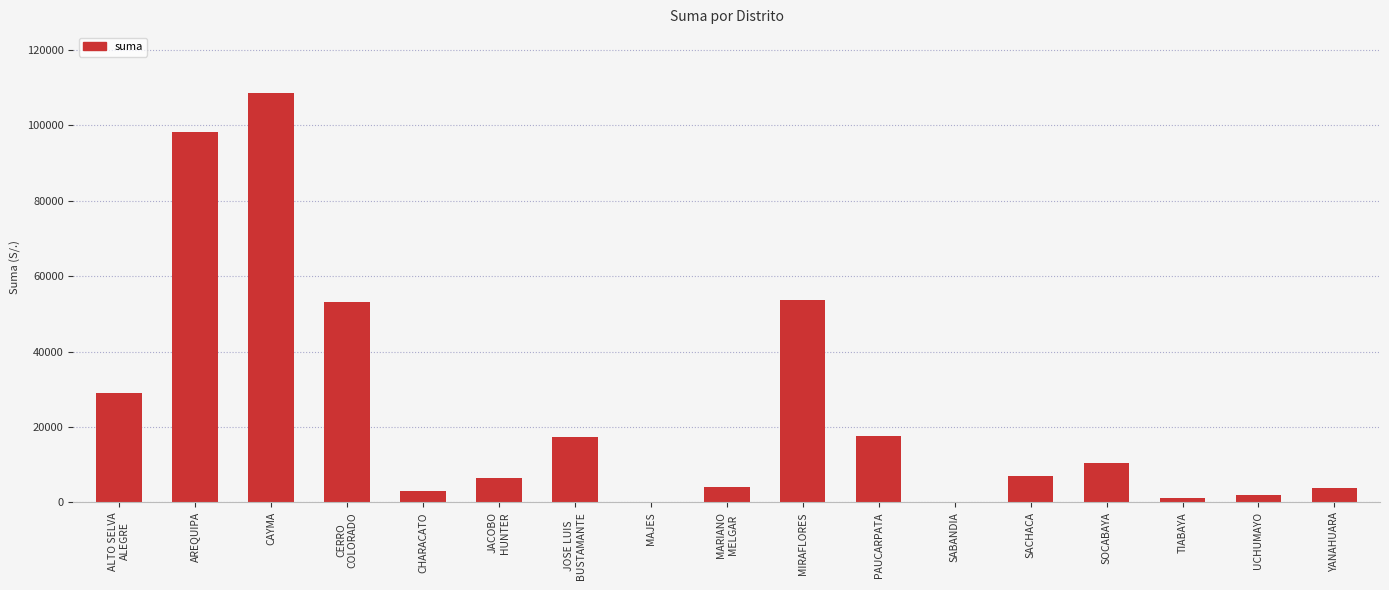

The chart shows a value of 3087.1 at CHARACATO. True or false?

True